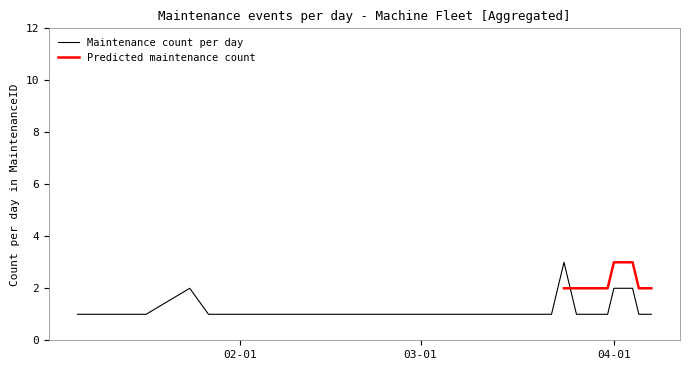

List the labels in order of value, largest first.

2024-03-24, 2024-01-24, 2024-03-23, 2024-04-01, 2024-04-04, 2024-01-06, 2024-01-11, 2024-01-12, 2024-01-13, 2024-01-17, 2024-01-27, 2024-01-30, 2024-02-02, 2024-02-07, 2024-02-13, 2024-02-15, 2024-02-22, 2024-02-25, 2024-02-27, 2024-02-29, 2024-03-01, 2024-03-02, 2024-03-03, 2024-03-09, 2024-03-11, 2024-03-13, 2024-03-14, 2024-03-15, 2024-03-16, 2024-03-22, 2024-03-26, 2024-03-31, 2024-04-05, 2024-04-07